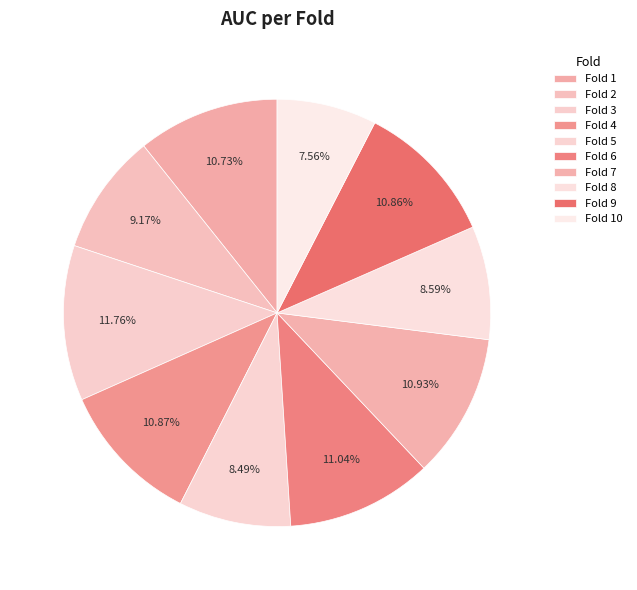

What is the largest slice in the pie chart?

Fold 3